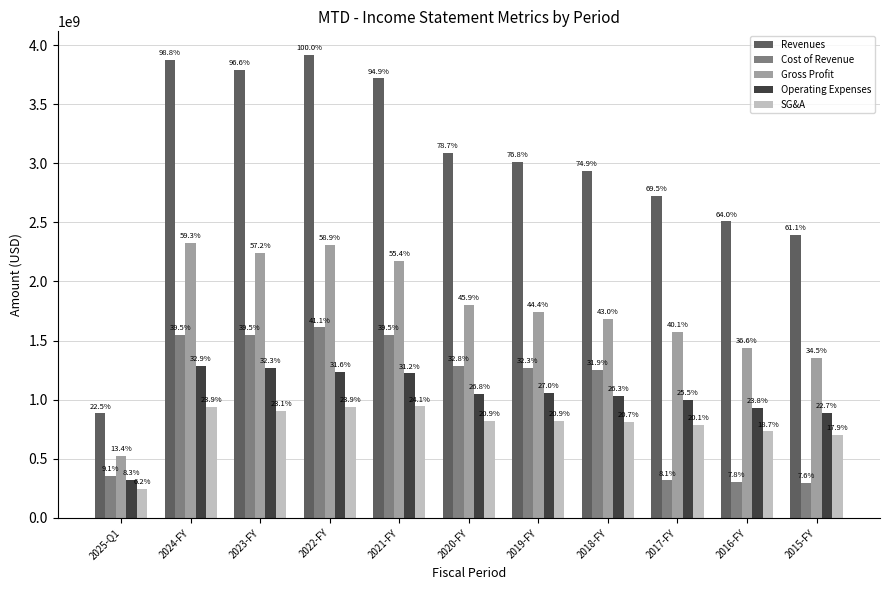

What position from the right is 2015-FY?

1